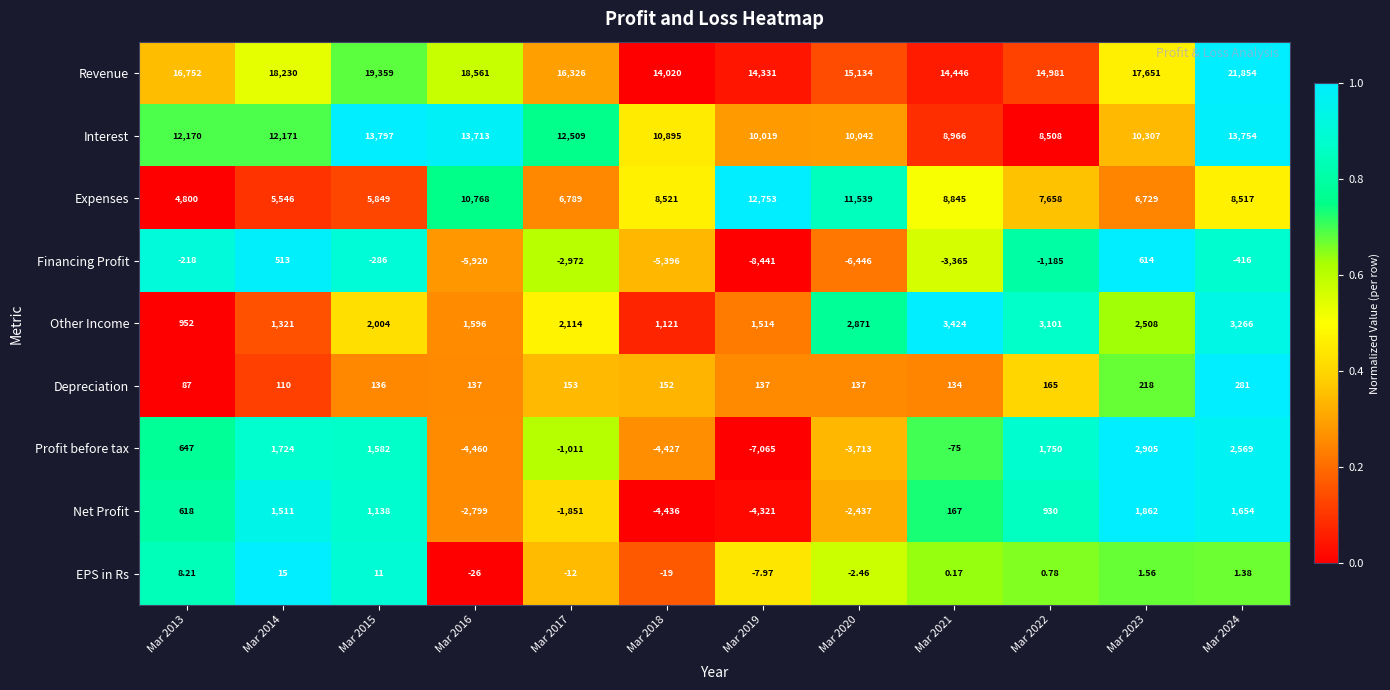

Between Mar 2014 and Mar 2015, which series saw the biggest shift?

Interest